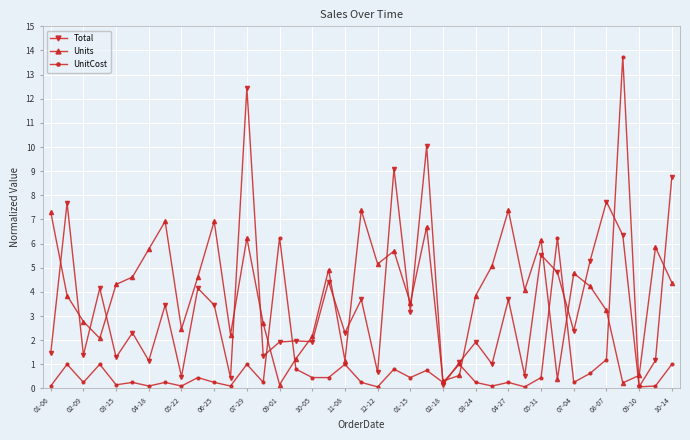

What is the greatest value displayed?

13.8